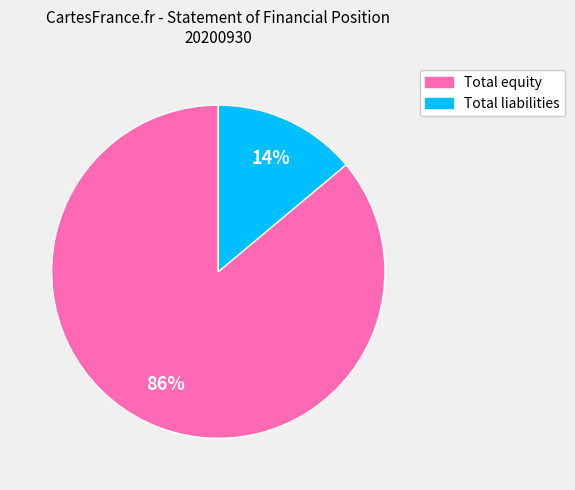

Does Total equity represent more than half of the total?

Yes